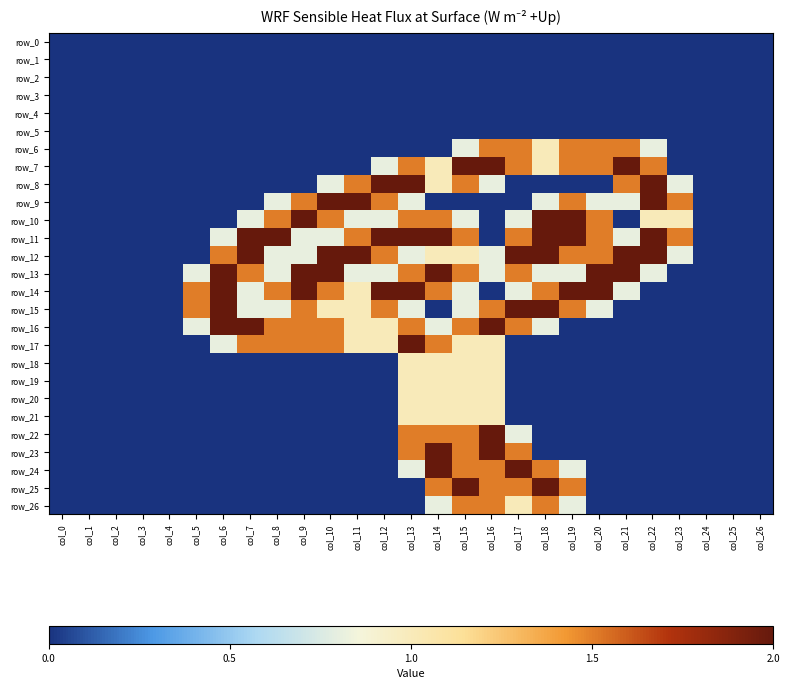

Reading right to left, list all the values displayed in this chart.

row_0: 0.0	0.0	0.0	0.0	0.0	0.0	0.0	0.0	0.0	0.0	0.0	0.0	0.0	0.0	0.0	0.0	0.0	0.0	0.0	0.0	0.0	0.0	0.0	0.0	0.0	0.0	0.0
row_1: 0.0	0.0	0.0	0.0	0.0	0.0	0.0	0.0	0.0	0.0	0.0	0.0	0.0	0.0	0.0	0.0	0.0	0.0	0.0	0.0	0.0	0.0	0.0	0.0	0.0	0.0	0.0
row_2: 0.0	0.0	0.0	0.0	0.0	0.0	0.0	0.0	0.0	0.0	0.0	0.0	0.0	0.0	0.0	0.0	0.0	0.0	0.0	0.0	0.0	0.0	0.0	0.0	0.0	0.0	0.0
row_3: 0.0	0.0	0.0	0.0	0.0	0.0	0.0	0.0	0.0	0.0	0.0	0.0	0.0	0.0	0.0	0.0	0.0	0.0	0.0	0.0	0.0	0.0	0.0	0.0	0.0	0.0	0.0
row_4: 0.0	0.0	0.0	0.0	0.0	0.0	0.0	0.0	0.0	0.0	0.0	0.0	0.0	0.0	0.0	0.0	0.0	0.0	0.0	0.0	0.0	0.0	0.0	0.0	0.0	0.0	0.0
row_5: 0.0	0.0	0.0	0.0	0.0	0.0	0.0	0.0	0.0	0.0	0.0	0.0	0.0	0.0	0.0	0.0	0.0	0.0	0.0	0.0	0.0	0.0	0.0	0.0	0.0	0.0	0.0
row_6: 0.0	0.0	0.0	0.0	0.8	1.5	1.5	1.5	1.0	1.5	1.5	0.8	0.0	0.0	0.0	0.0	0.0	0.0	0.0	0.0	0.0	0.0	0.0	0.0	0.0	0.0	0.0
row_7: 0.0	0.0	0.0	0.0	1.5	2.0	1.5	1.5	1.0	1.5	2.0	2.0	1.0	1.5	0.8	0.0	0.0	0.0	0.0	0.0	0.0	0.0	0.0	0.0	0.0	0.0	0.0
row_8: 0.0	0.0	0.0	0.8	2.0	1.5	0.0	0.0	0.0	0.0	0.8	1.5	1.0	2.0	2.0	1.5	0.8	0.0	0.0	0.0	0.0	0.0	0.0	0.0	0.0	0.0	0.0
row_9: 0.0	0.0	0.0	1.5	2.0	0.8	0.8	1.5	0.8	0.0	0.0	0.0	0.0	0.8	1.5	2.0	2.0	1.5	0.8	0.0	0.0	0.0	0.0	0.0	0.0	0.0	0.0
row_10: 0.0	0.0	0.0	1.0	1.0	0.0	1.5	2.0	2.0	0.8	0.0	0.8	1.5	1.5	0.8	0.8	1.5	2.0	1.5	0.8	0.0	0.0	0.0	0.0	0.0	0.0	0.0
row_11: 0.0	0.0	0.0	1.5	2.0	0.8	1.5	2.0	2.0	1.5	0.0	1.5	2.0	2.0	2.0	1.5	0.8	0.8	2.0	2.0	0.8	0.0	0.0	0.0	0.0	0.0	0.0
row_12: 0.0	0.0	0.0	0.8	2.0	2.0	1.5	1.5	2.0	2.0	0.8	1.0	1.0	0.8	1.5	2.0	2.0	0.8	0.8	2.0	1.5	0.0	0.0	0.0	0.0	0.0	0.0
row_13: 0.0	0.0	0.0	0.0	0.8	2.0	2.0	0.8	0.8	1.5	0.8	1.5	2.0	1.5	0.8	0.8	2.0	2.0	0.8	1.5	2.0	0.8	0.0	0.0	0.0	0.0	0.0
row_14: 0.0	0.0	0.0	0.0	0.0	0.8	2.0	2.0	1.5	0.8	0.0	0.8	1.5	2.0	2.0	1.0	1.5	2.0	1.5	0.8	2.0	1.5	0.0	0.0	0.0	0.0	0.0
row_15: 0.0	0.0	0.0	0.0	0.0	0.0	0.8	1.5	2.0	2.0	1.5	0.8	0.0	0.8	1.5	1.0	1.0	1.5	0.8	0.8	2.0	1.5	0.0	0.0	0.0	0.0	0.0
row_16: 0.0	0.0	0.0	0.0	0.0	0.0	0.0	0.0	0.8	1.5	2.0	1.5	0.8	1.5	1.0	1.0	1.5	1.5	1.5	2.0	2.0	0.8	0.0	0.0	0.0	0.0	0.0
row_17: 0.0	0.0	0.0	0.0	0.0	0.0	0.0	0.0	0.0	0.0	1.0	1.0	1.5	2.0	1.0	1.0	1.5	1.5	1.5	1.5	0.8	0.0	0.0	0.0	0.0	0.0	0.0
row_18: 0.0	0.0	0.0	0.0	0.0	0.0	0.0	0.0	0.0	0.0	1.0	1.0	1.0	1.0	0.0	0.0	0.0	0.0	0.0	0.0	0.0	0.0	0.0	0.0	0.0	0.0	0.0
row_19: 0.0	0.0	0.0	0.0	0.0	0.0	0.0	0.0	0.0	0.0	1.0	1.0	1.0	1.0	0.0	0.0	0.0	0.0	0.0	0.0	0.0	0.0	0.0	0.0	0.0	0.0	0.0
row_20: 0.0	0.0	0.0	0.0	0.0	0.0	0.0	0.0	0.0	0.0	1.0	1.0	1.0	1.0	0.0	0.0	0.0	0.0	0.0	0.0	0.0	0.0	0.0	0.0	0.0	0.0	0.0
row_21: 0.0	0.0	0.0	0.0	0.0	0.0	0.0	0.0	0.0	0.0	1.0	1.0	1.0	1.0	0.0	0.0	0.0	0.0	0.0	0.0	0.0	0.0	0.0	0.0	0.0	0.0	0.0
row_22: 0.0	0.0	0.0	0.0	0.0	0.0	0.0	0.0	0.0	0.8	2.0	1.5	1.5	1.5	0.0	0.0	0.0	0.0	0.0	0.0	0.0	0.0	0.0	0.0	0.0	0.0	0.0
row_23: 0.0	0.0	0.0	0.0	0.0	0.0	0.0	0.0	0.0	1.5	2.0	1.5	2.0	1.5	0.0	0.0	0.0	0.0	0.0	0.0	0.0	0.0	0.0	0.0	0.0	0.0	0.0
row_24: 0.0	0.0	0.0	0.0	0.0	0.0	0.0	0.8	1.5	2.0	1.5	1.5	2.0	0.8	0.0	0.0	0.0	0.0	0.0	0.0	0.0	0.0	0.0	0.0	0.0	0.0	0.0
row_25: 0.0	0.0	0.0	0.0	0.0	0.0	0.0	1.5	2.0	1.5	1.5	2.0	1.5	0.0	0.0	0.0	0.0	0.0	0.0	0.0	0.0	0.0	0.0	0.0	0.0	0.0	0.0
row_26: 0.0	0.0	0.0	0.0	0.0	0.0	0.0	0.8	1.5	1.0	1.5	1.5	0.8	0.0	0.0	0.0	0.0	0.0	0.0	0.0	0.0	0.0	0.0	0.0	0.0	0.0	0.0